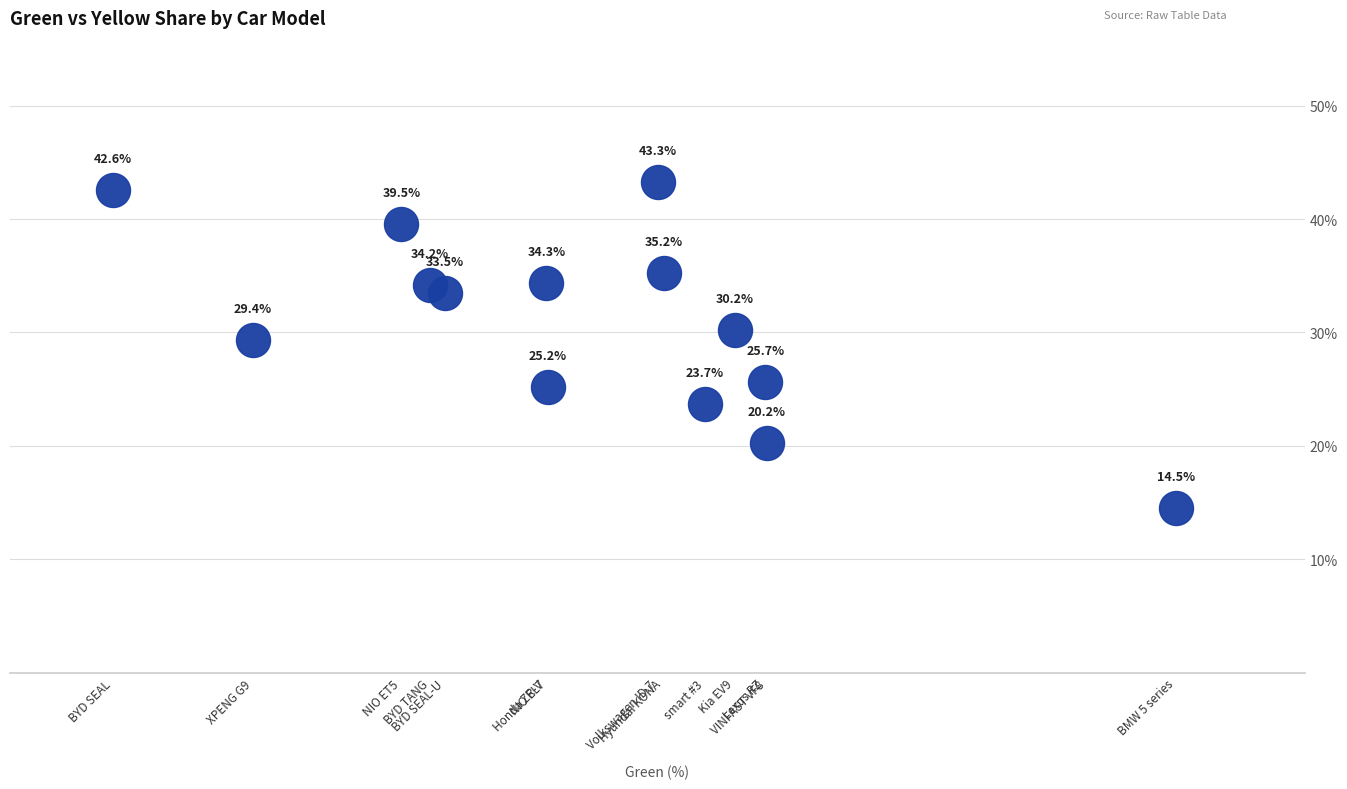

What is the range of Y values (max minus min)?

28.7